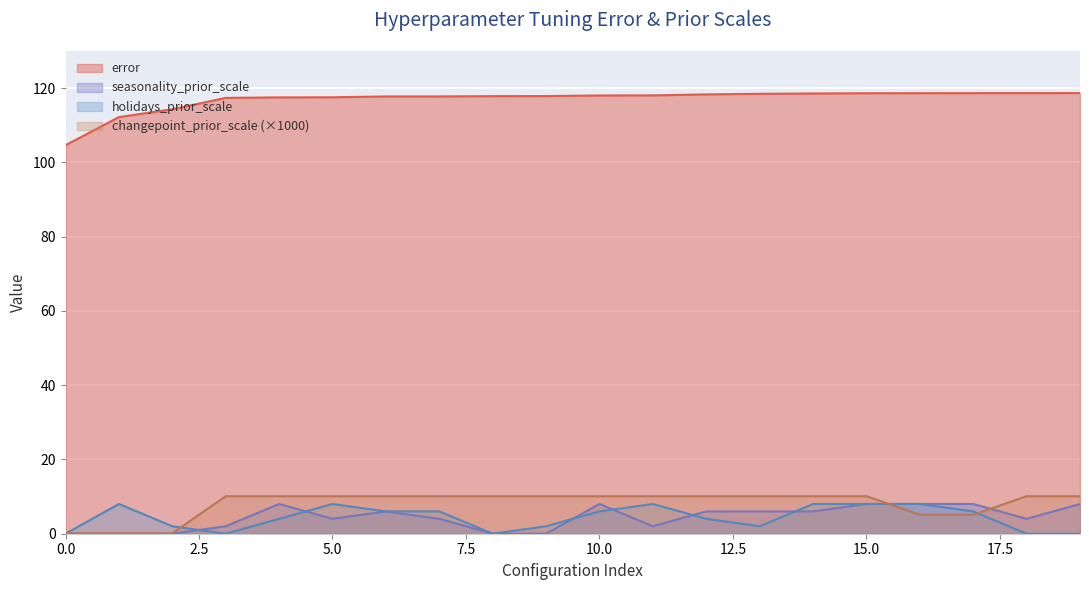

At which label does holidays_prior_scale first exceed 6?

1